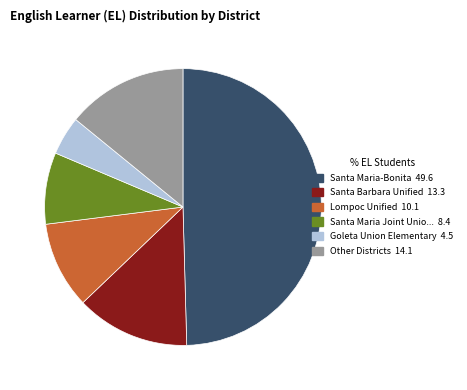

Count the number of slices in the pie.

6